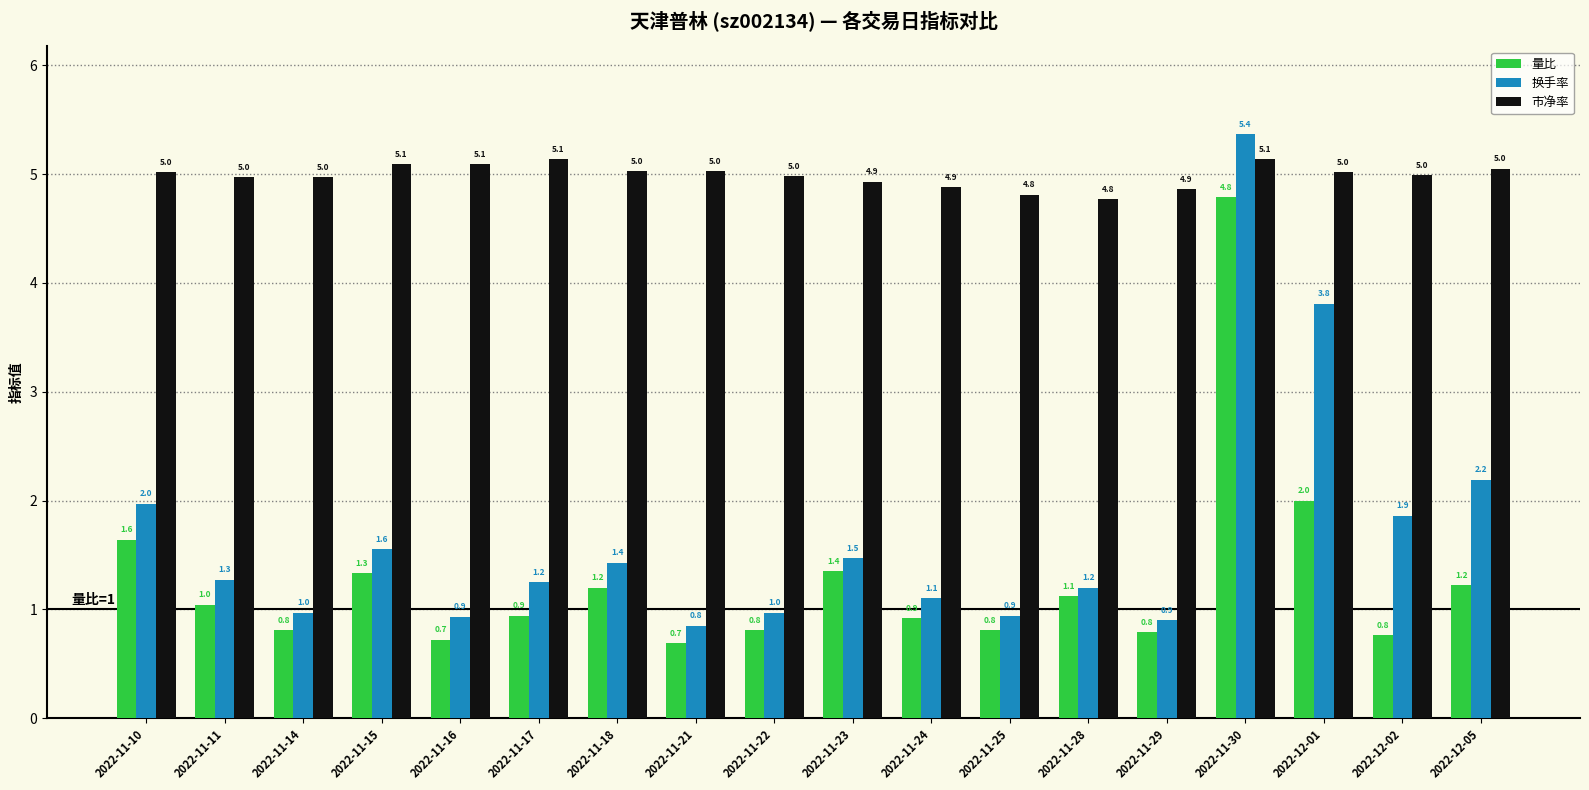

What are all the series names shown in the legend?

量比, 换手率, 市净率